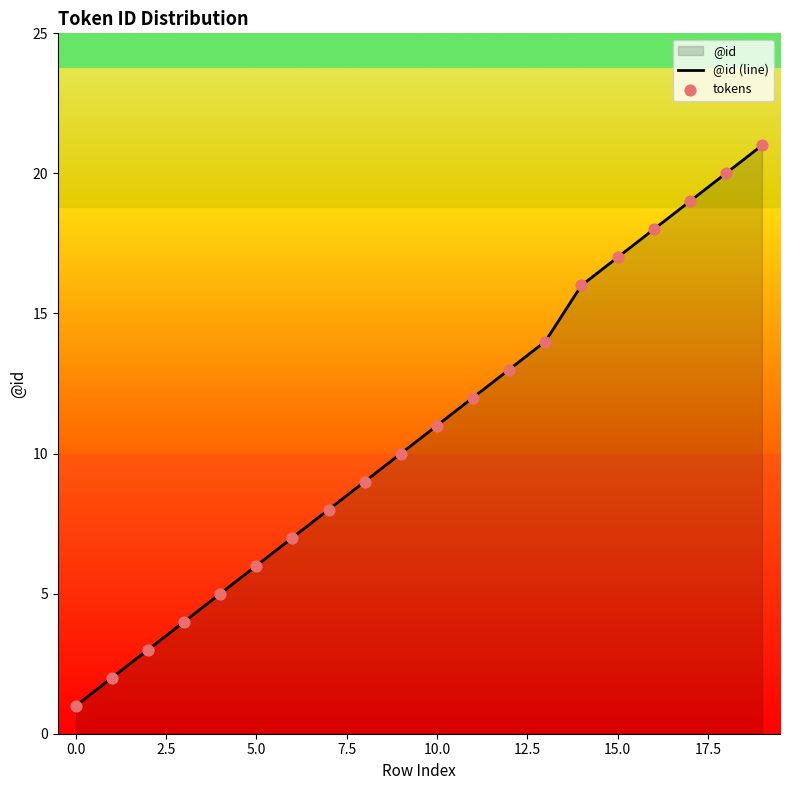

Is the value of @id (line) at 13 greater than the value of tokens at 12?

Yes